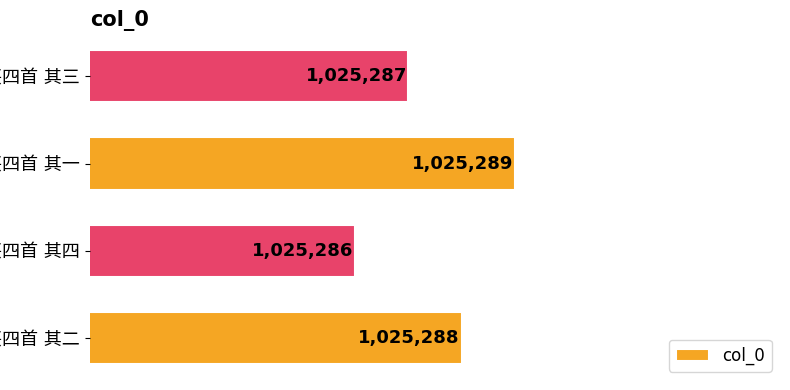

What is the average value?

1025288